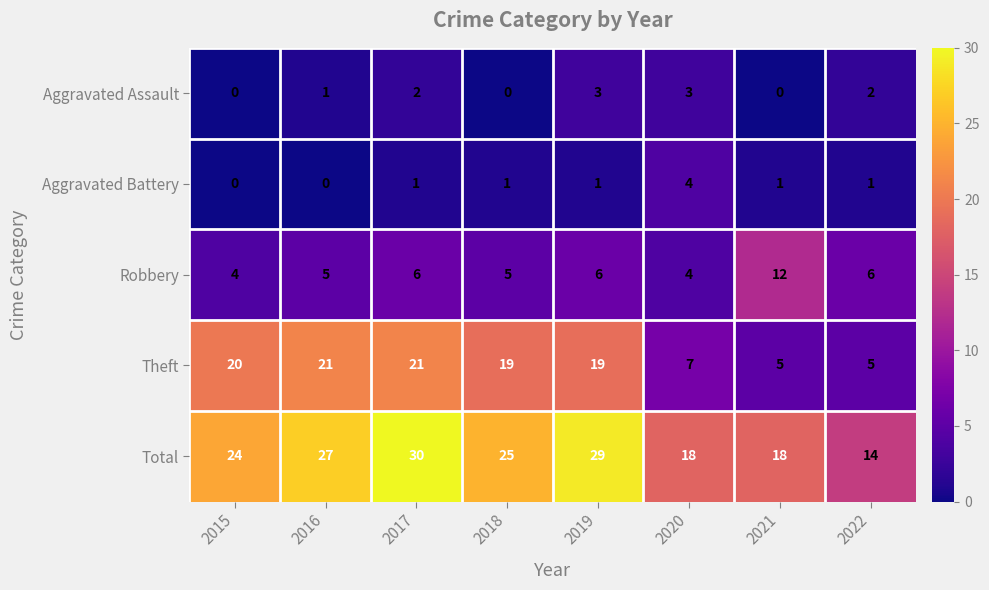

What is the spread (max minus min) of values at 2016?

27